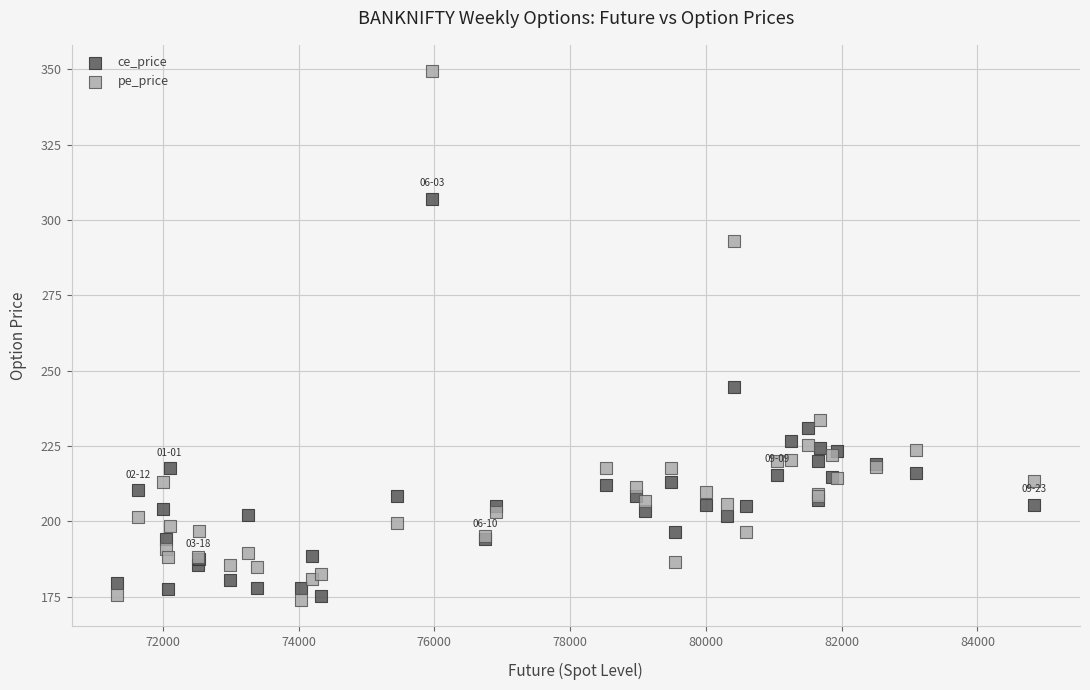

What are all the series names shown in the legend?

ce_price, pe_price